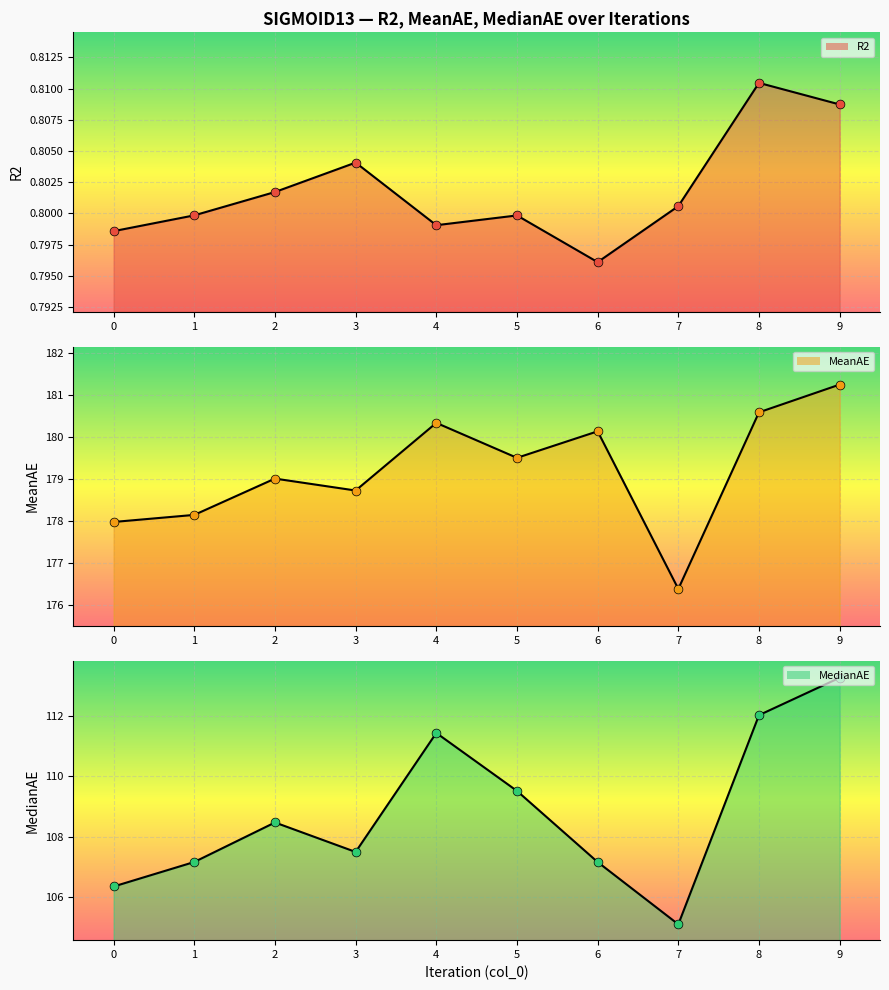

Which series has the widest spread of Y values?

MedianAE